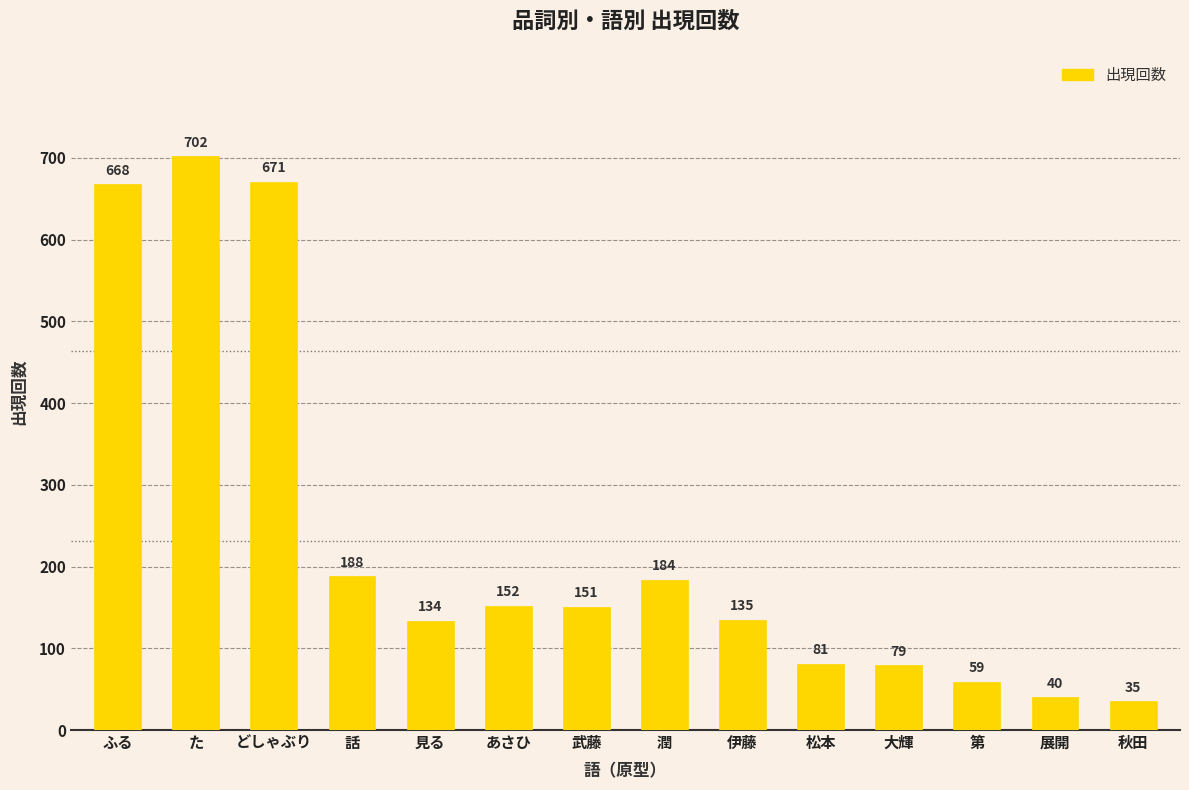

At which label is the value closest to 368?

話